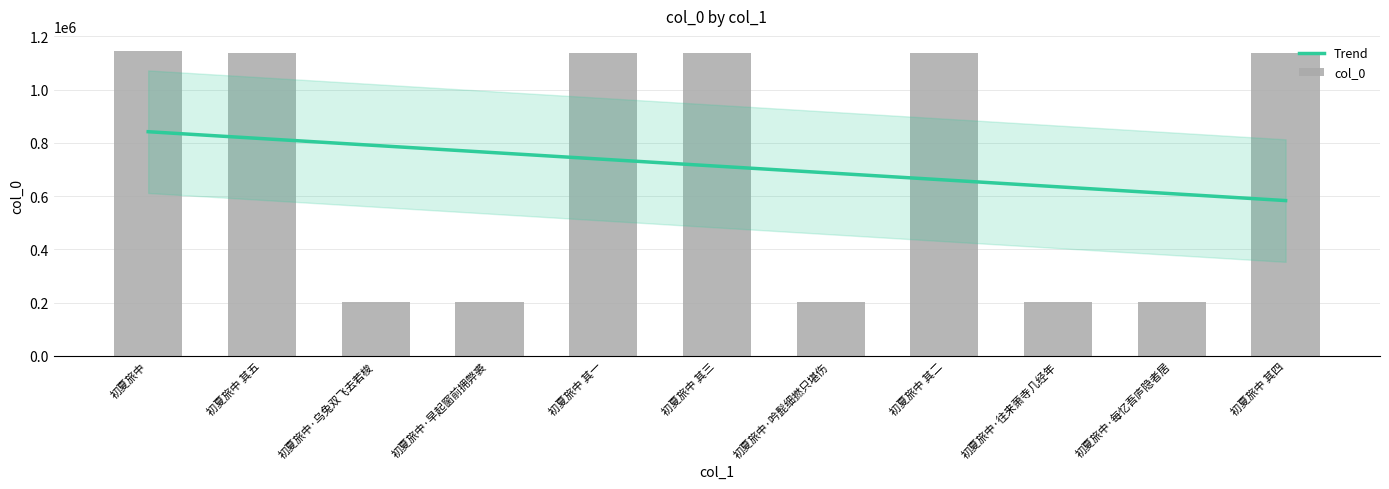

Rank the categories by value from lowest to highest.

初夏旅中·每忆吾庐隐者居, 初夏旅中·吟髭细撚只堪伤, 初夏旅中·往来萧寺几经年, 初夏旅中·早起窗前拥弊裘, 初夏旅中·乌兔双飞去若梭, 初夏旅中 其五, 初夏旅中 其四, 初夏旅中 其三, 初夏旅中 其二, 初夏旅中 其一, 初夏旅中